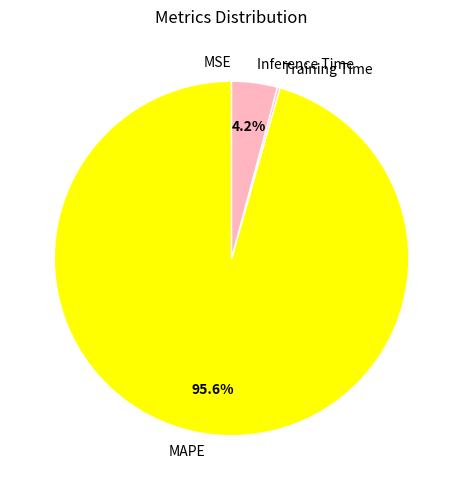

The Inference Time slice represents 4% of the pie. True or false?

True